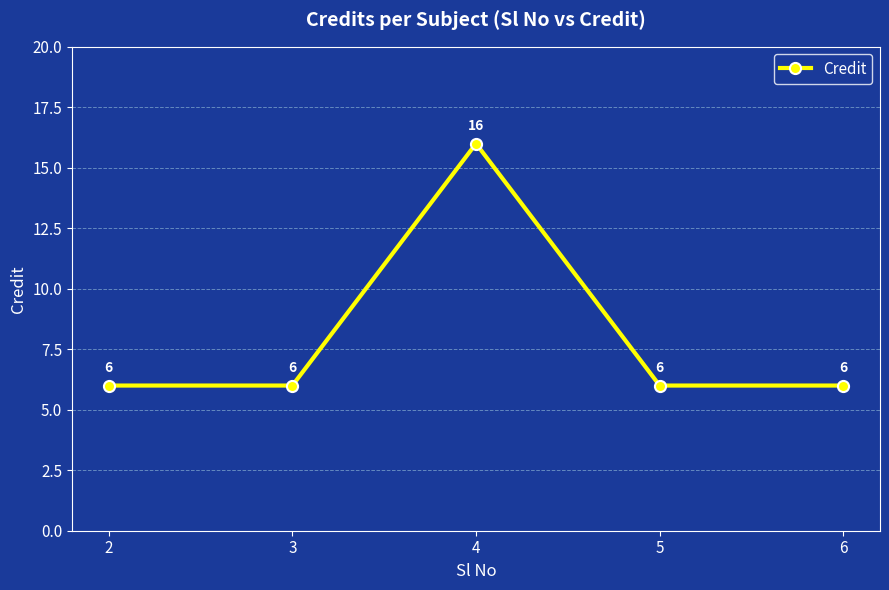

What is the greatest value displayed?

16